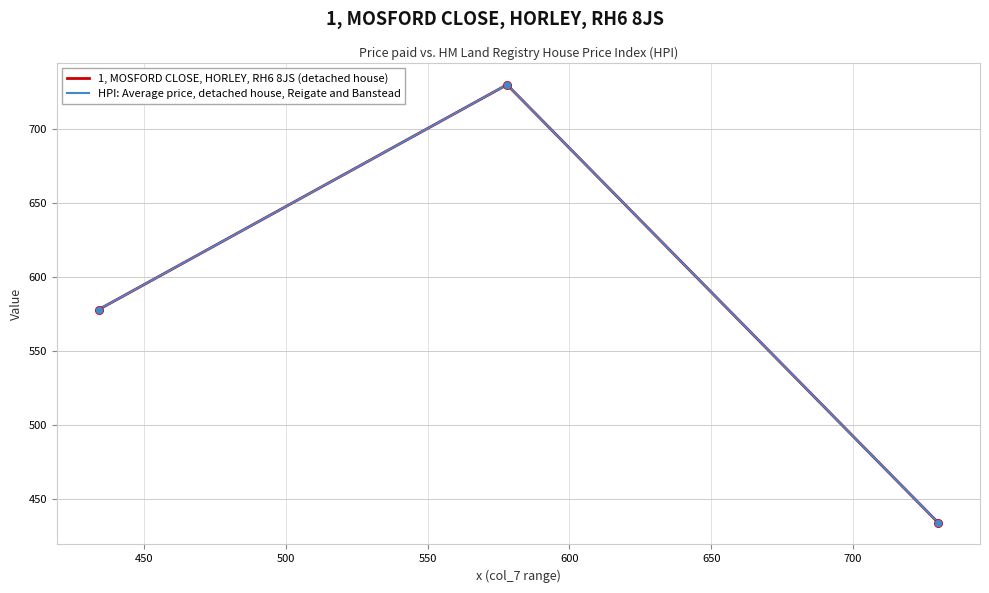

Does the chart have visible grid lines?

Yes